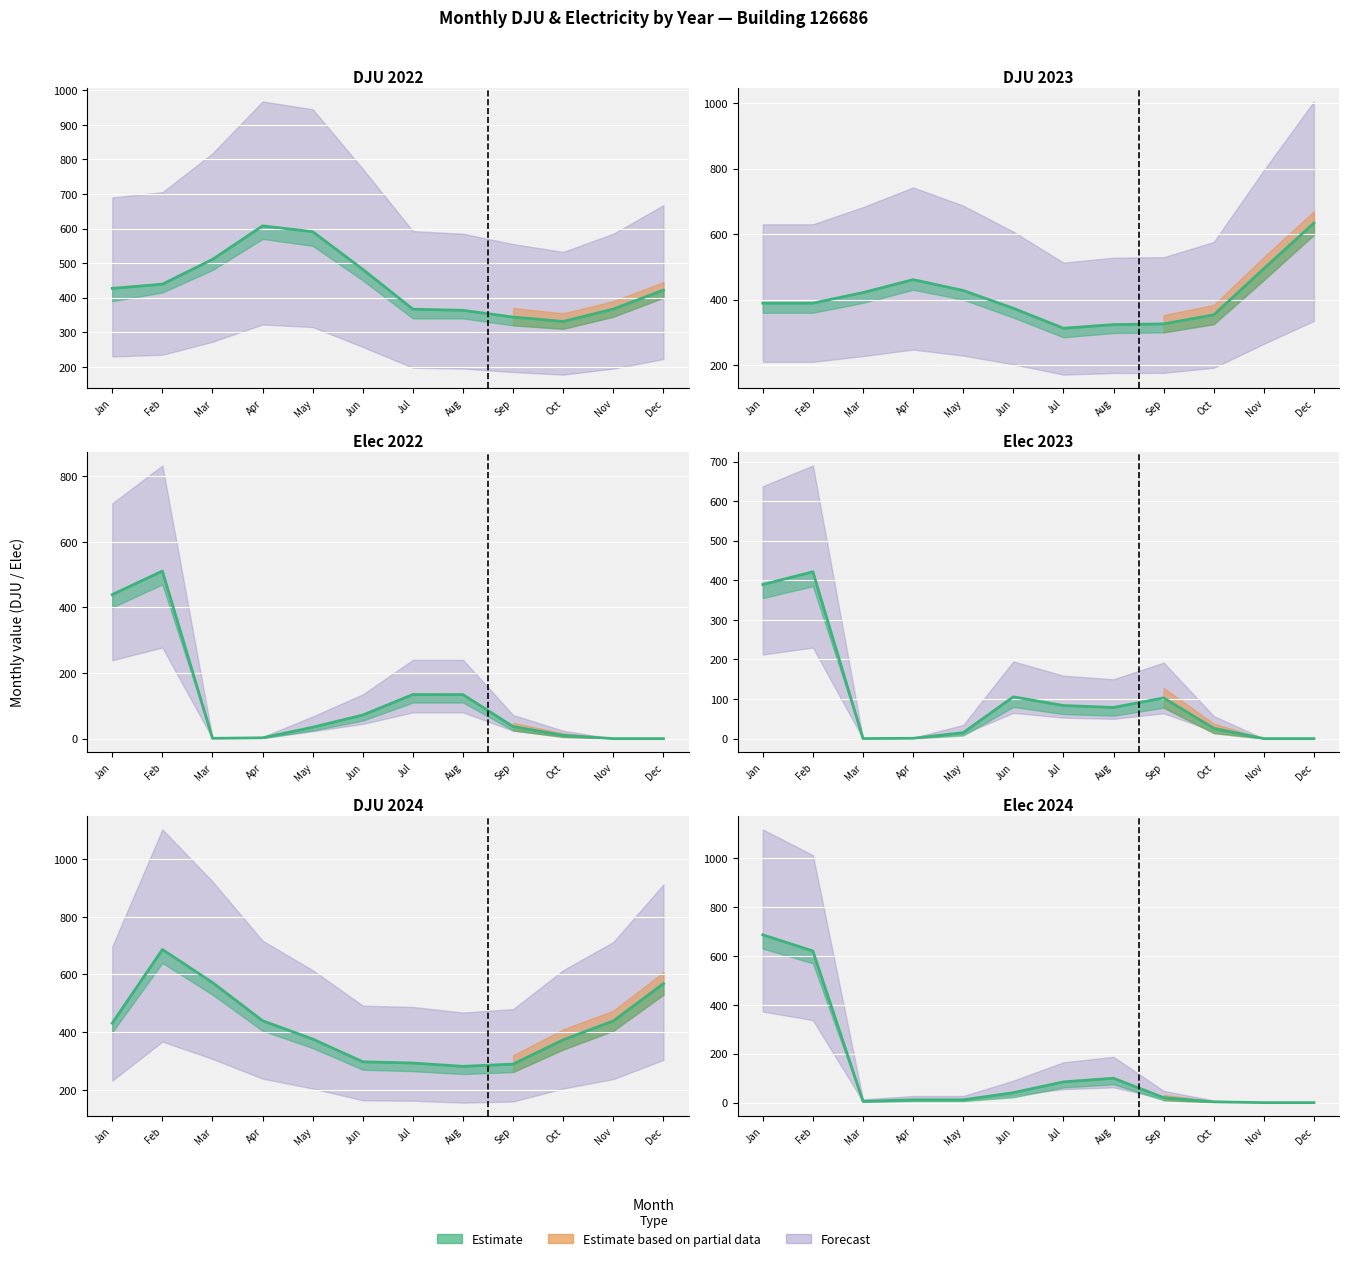

How many interior local peaks does the DJU_2024 series have?

1